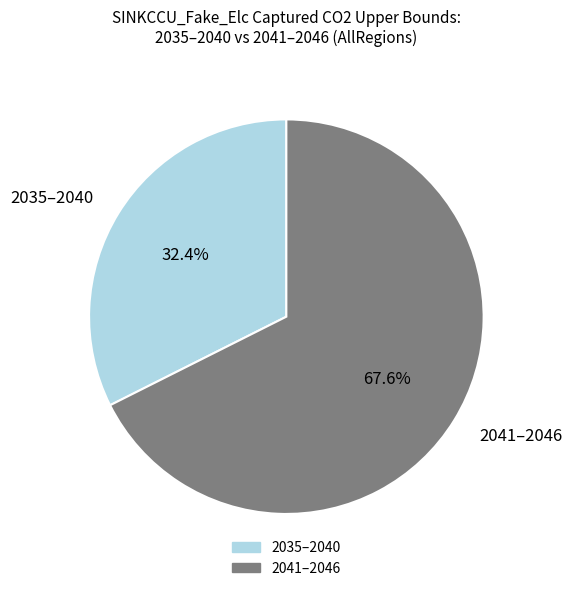

Which has a higher value, 2041–2046 or 2035–2040?

2041–2046